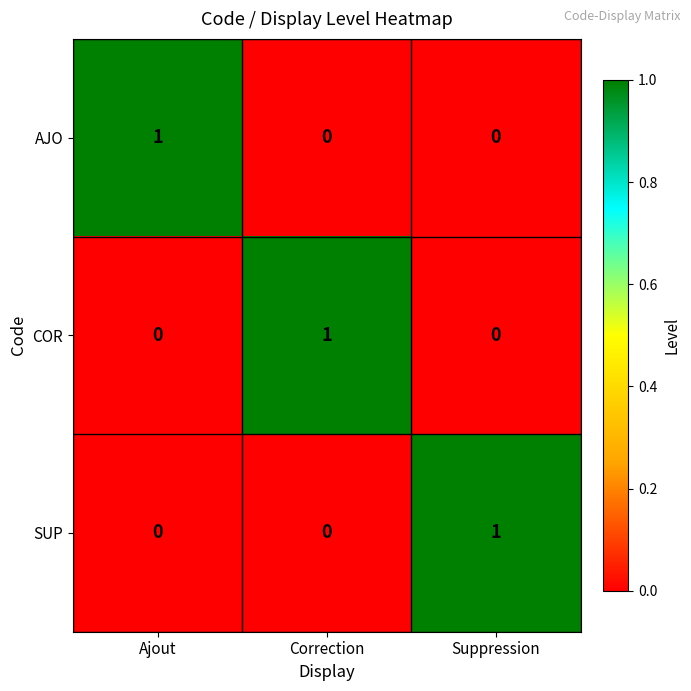

Reading left to right, list all the values displayed in this chart.

AJO: Ajout=1	Correction=0	Suppression=0
COR: Ajout=0	Correction=1	Suppression=0
SUP: Ajout=0	Correction=0	Suppression=1